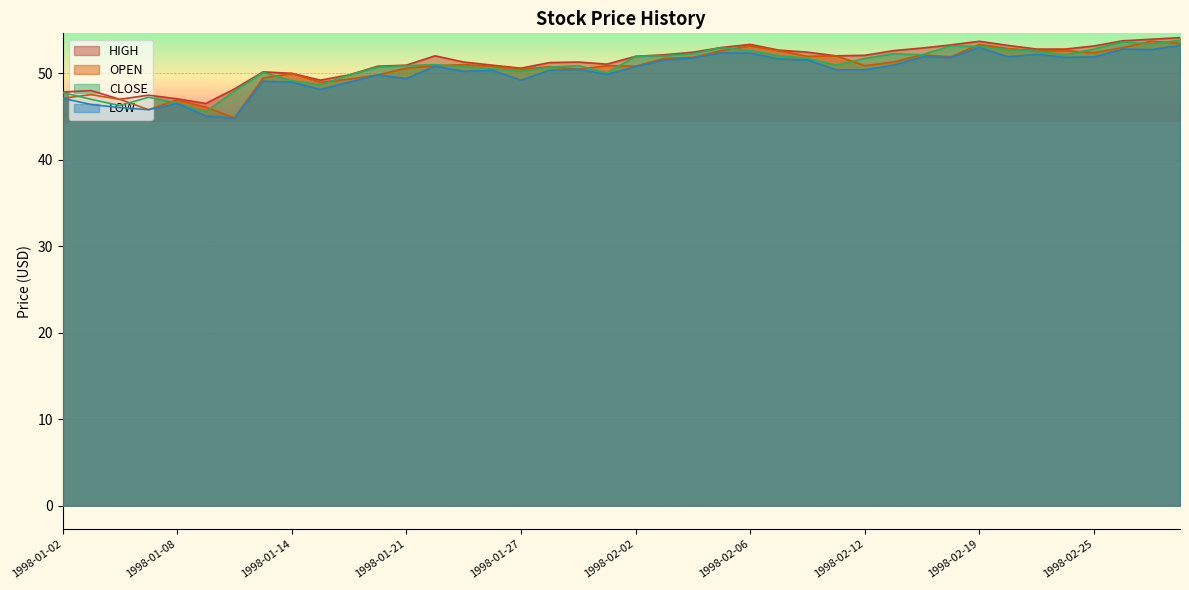

Which series has the largest total across all categories?

HIGH